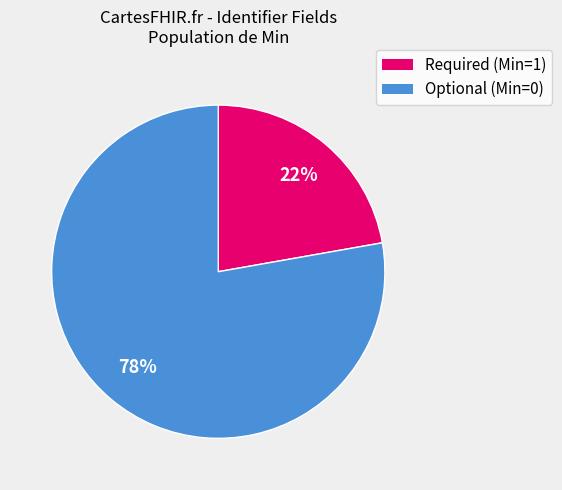

To the nearest percent, what is the average slice percentage?

50%